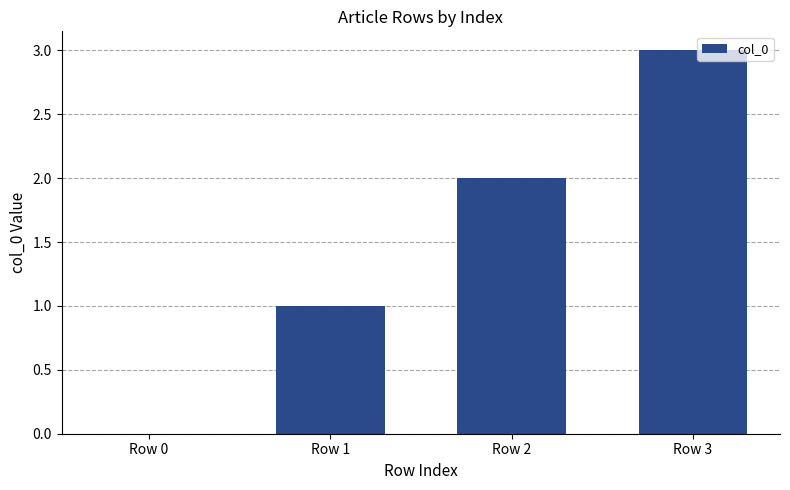

How many values are above zero?

3